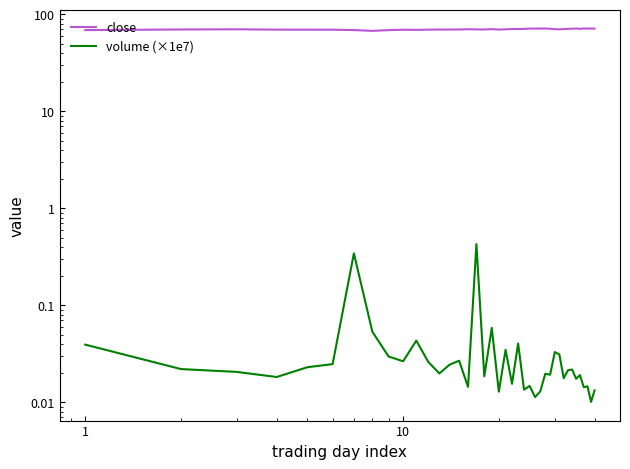

What are all the series names shown in the legend?

close, volume (×1e7)